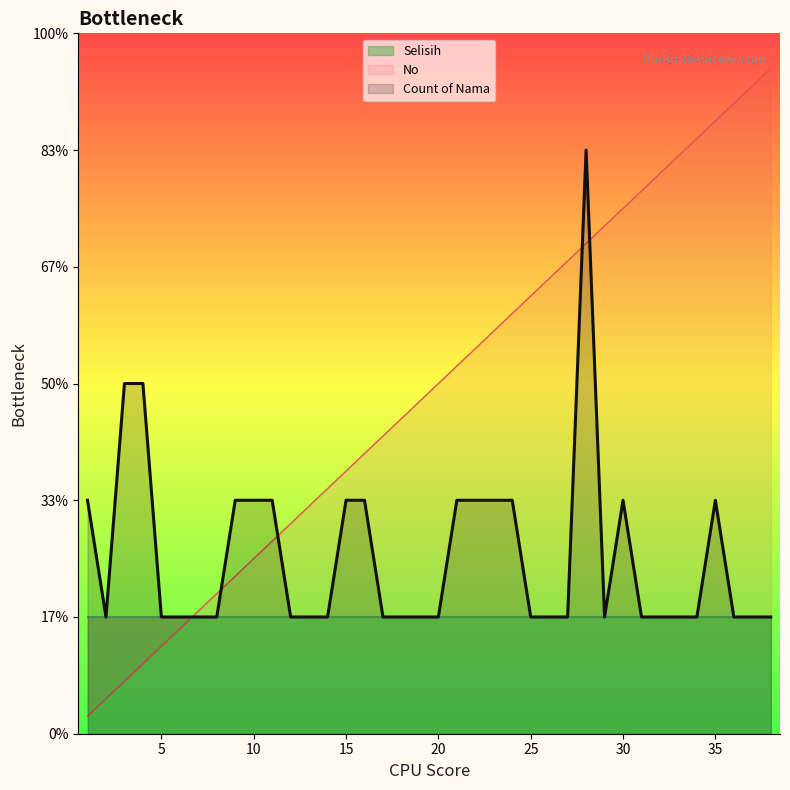

Between which two adjacent categories do No and Count of Nama first intersect?

6 and 7